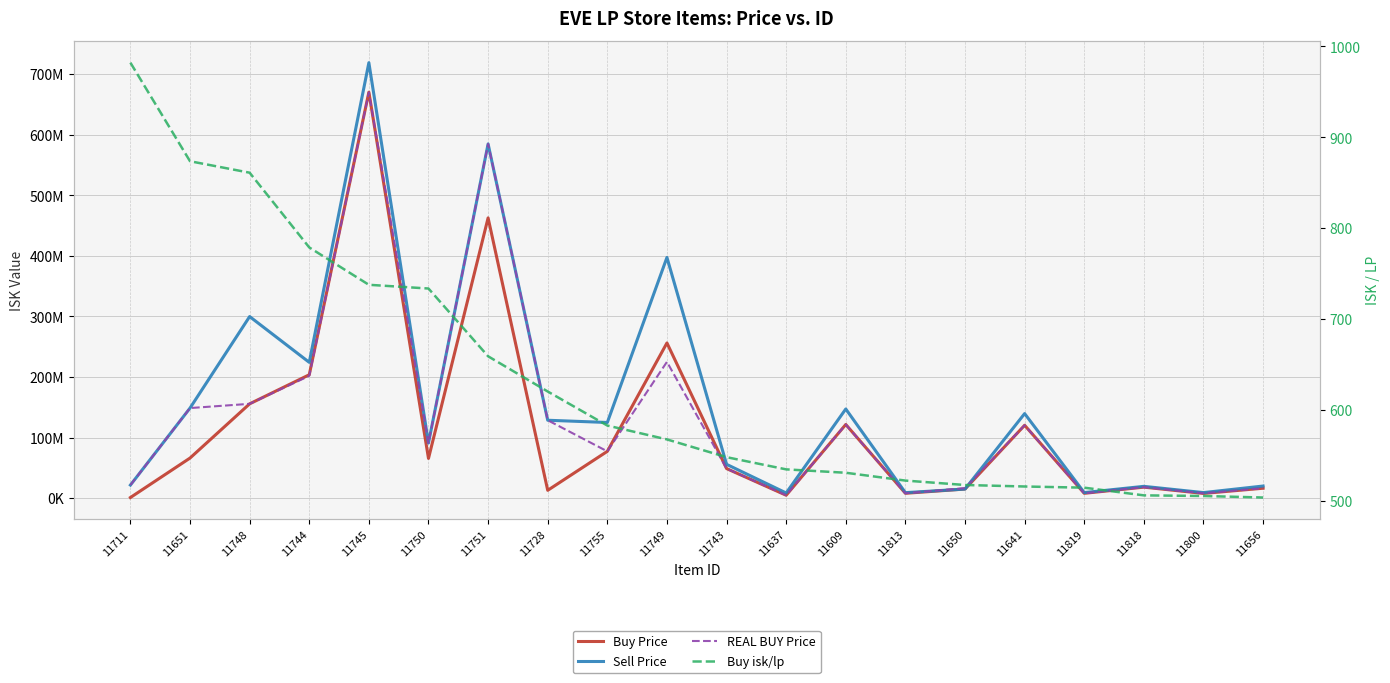

Which series has the largest total across all categories?

Sell Price